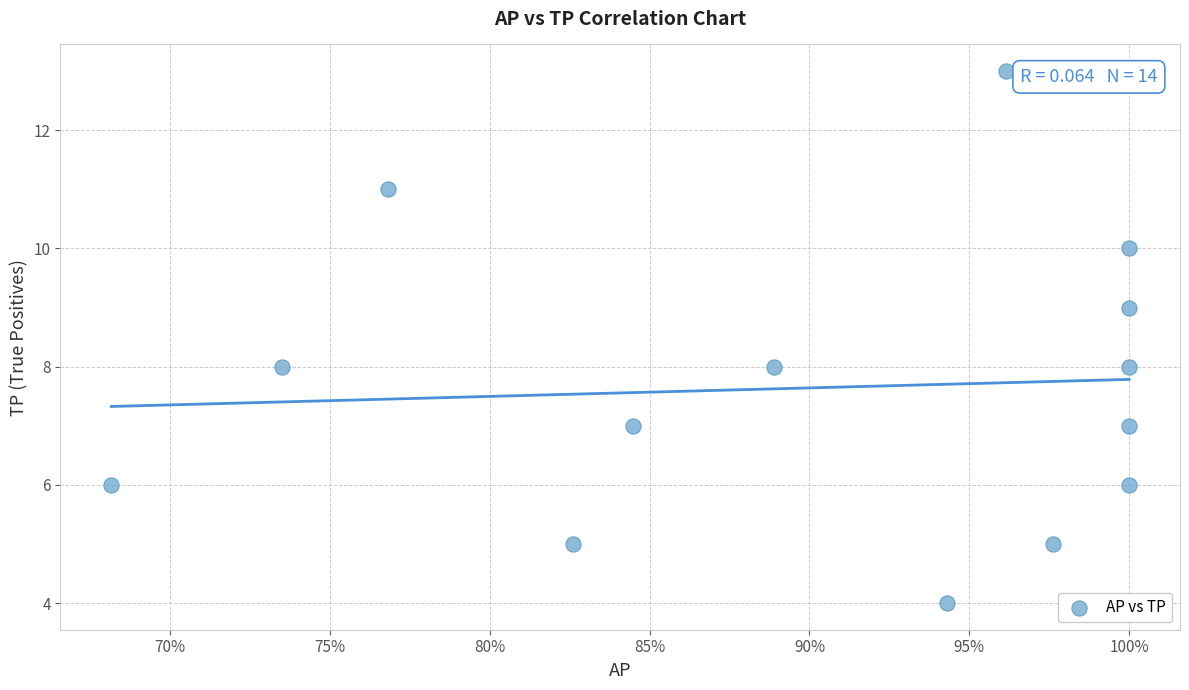

What is the range of Y values (max minus min)?

9